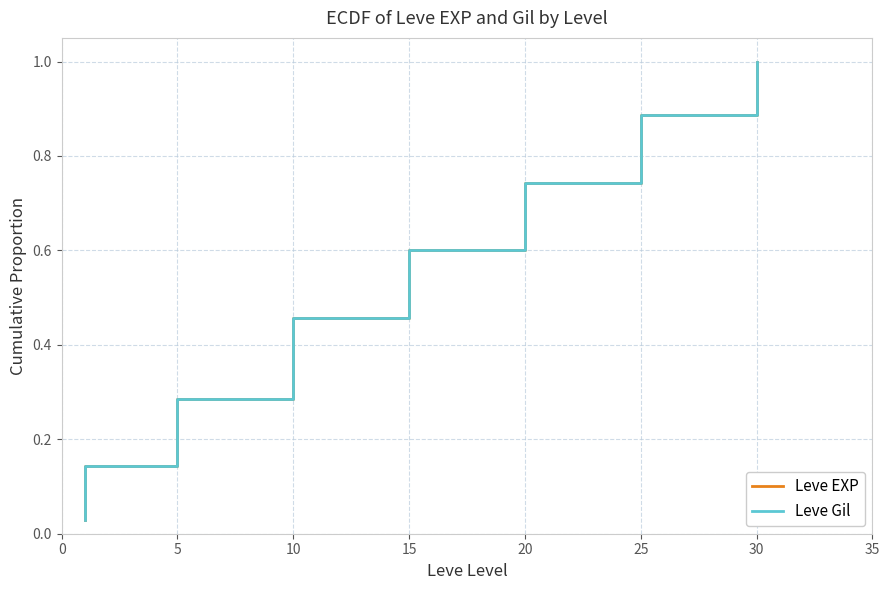

True or false: Leve Gil and Leve EXP cross at least once.

False